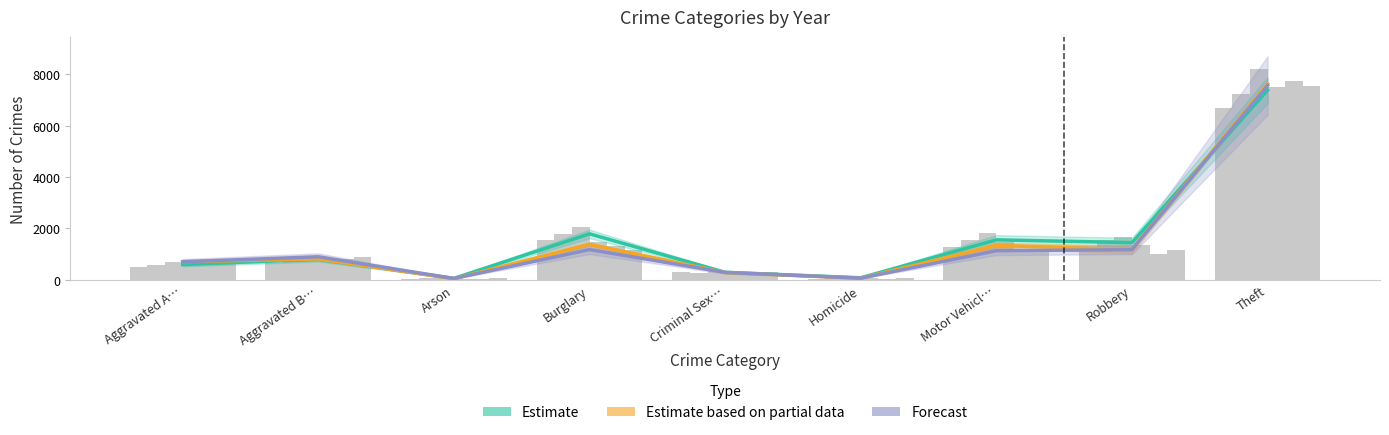

What is the minimum value for Estimate?

53.3